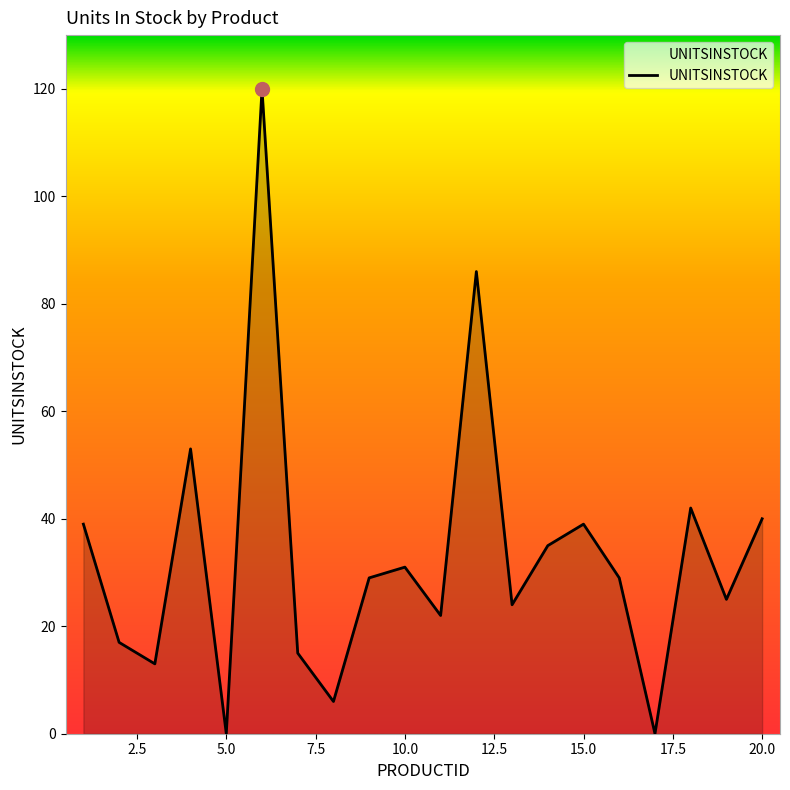

Does the chart display data point markers on the line(s)?

No